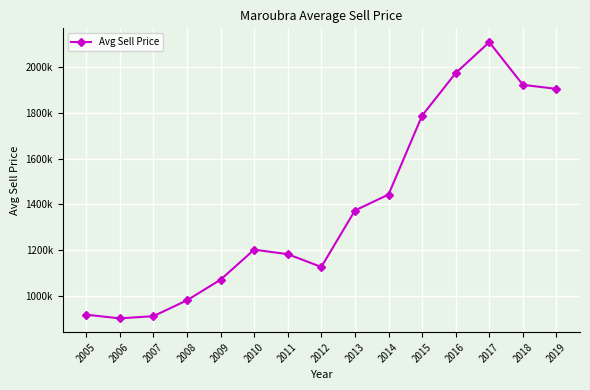

Is this an area chart (filled region under the line)?

No